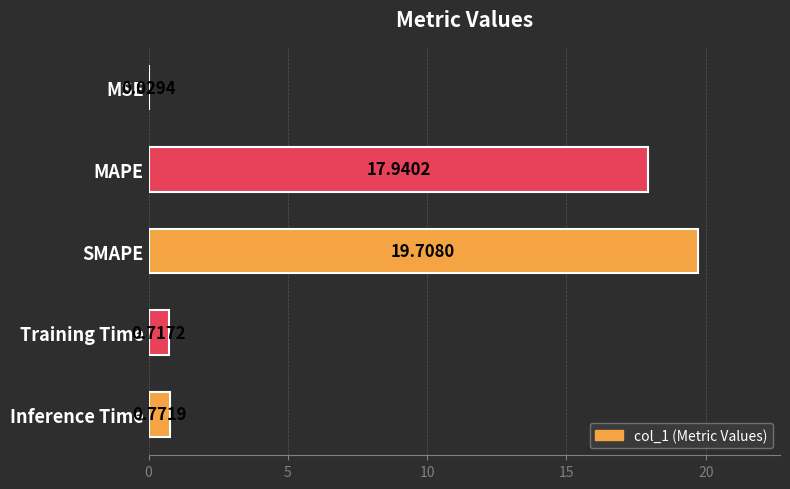

At which label is the value closest to 9?

Inference Time